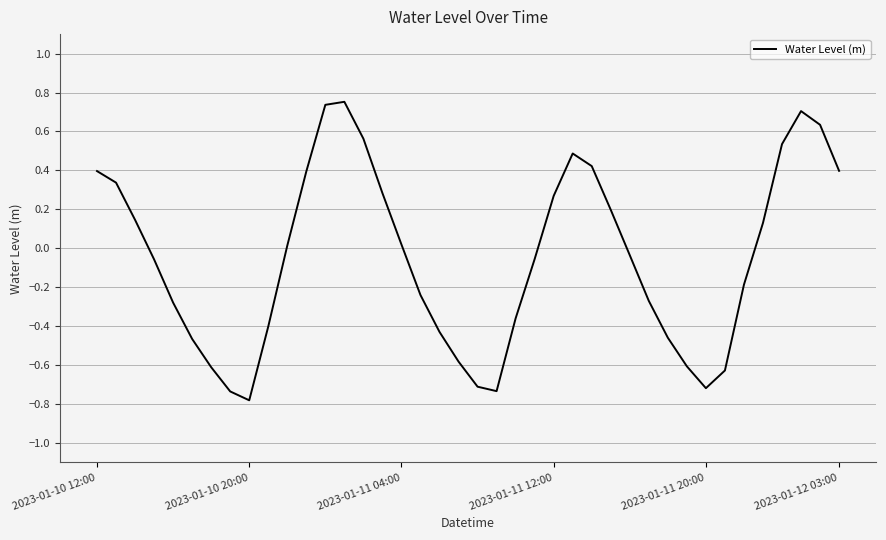

What is the minimum value shown in the chart?

-0.8